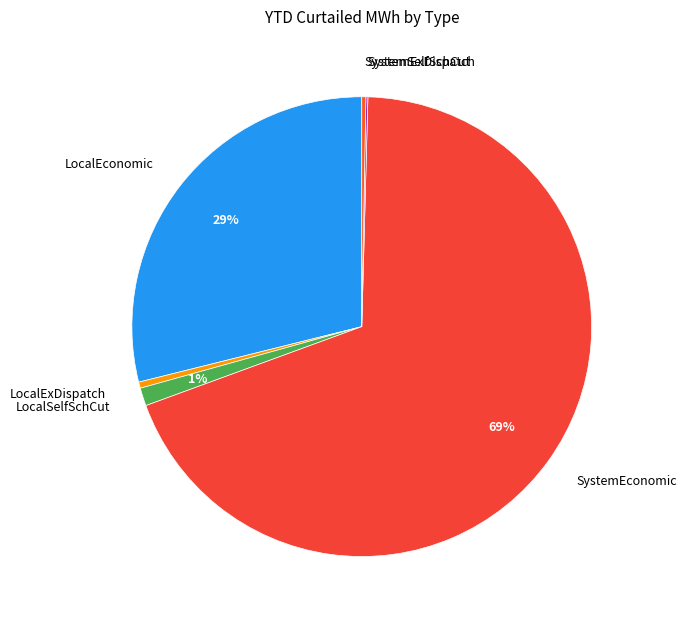

To the nearest percent, what is the difference between the LocalExDispatch and LocalSelfSchCut slice percentages?

1%